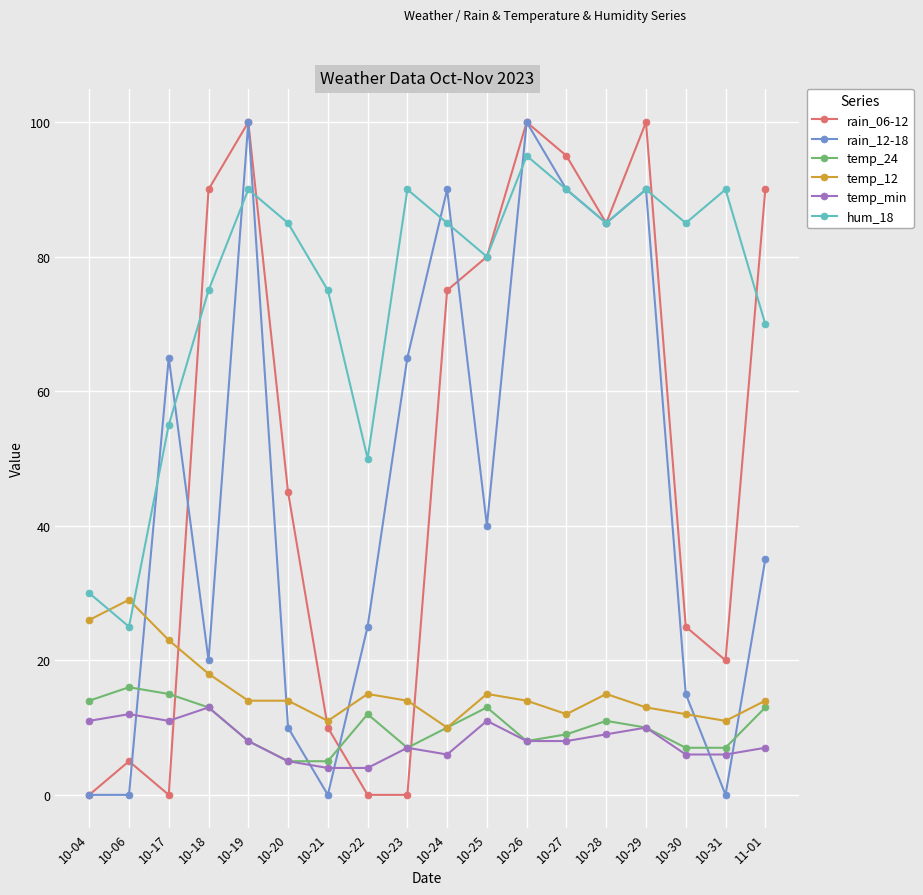

Reading left to right, list all the values displayed in this chart.

rain_06-12: 10-04=0	10-06=5	10-17=0	10-18=90	10-19=100	10-20=45	10-21=10	10-22=0	10-23=0	10-24=75	10-25=80	10-26=100	10-27=95	10-28=85	10-29=100	10-30=25	10-31=20	11-01=90
rain_12-18: 10-04=0	10-06=0	10-17=65	10-18=20	10-19=100	10-20=10	10-21=0	10-22=25	10-23=65	10-24=90	10-25=40	10-26=100	10-27=90	10-28=85	10-29=90	10-30=15	10-31=0	11-01=35
temp_24: 10-04=14	10-06=16	10-17=15	10-18=13	10-19=8	10-20=5	10-21=5	10-22=12	10-23=7	10-24=10	10-25=13	10-26=8	10-27=9	10-28=11	10-29=10	10-30=7	10-31=7	11-01=13
temp_12: 10-04=26	10-06=29	10-17=23	10-18=18	10-19=14	10-20=14	10-21=11	10-22=15	10-23=14	10-24=10	10-25=15	10-26=14	10-27=12	10-28=15	10-29=13	10-30=12	10-31=11	11-01=14
temp_min: 10-04=11	10-06=12	10-17=11	10-18=13	10-19=8	10-20=5	10-21=4	10-22=4	10-23=7	10-24=6	10-25=11	10-26=8	10-27=8	10-28=9	10-29=10	10-30=6	10-31=6	11-01=7
hum_18: 10-04=30	10-06=25	10-17=55	10-18=75	10-19=90	10-20=85	10-21=75	10-22=50	10-23=90	10-24=85	10-25=80	10-26=95	10-27=90	10-28=85	10-29=90	10-30=85	10-31=90	11-01=70